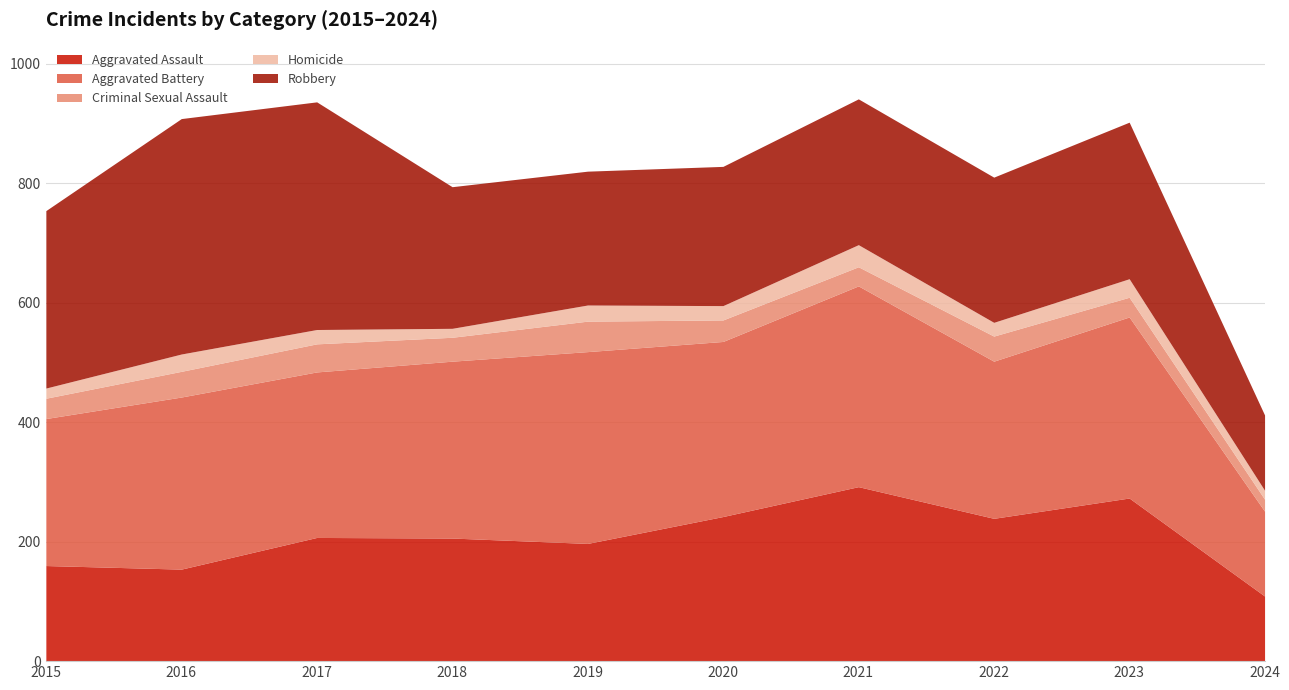

Reading right to left, transcribe all the data shown in this chart.

Aggravated Assault: 2024=109	2023=273	2022=239	2021=292	2020=242	2019=197	2018=206	2017=207	2016=154	2015=160
Aggravated Battery: 2024=142	2023=303	2022=263	2021=336	2020=293	2019=321	2018=296	2017=277	2016=288	2015=246
Criminal Sexual Assault: 2024=20	2023=33	2022=42	2021=32	2020=36	2019=51	2018=40	2017=47	2016=43	2015=34
Homicide: 2024=15	2023=31	2022=23	2021=37	2020=24	2019=27	2018=15	2017=24	2016=29	2015=17
Robbery: 2024=126	2023=262	2022=243	2021=244	2020=233	2019=224	2018=237	2017=381	2016=394	2015=297